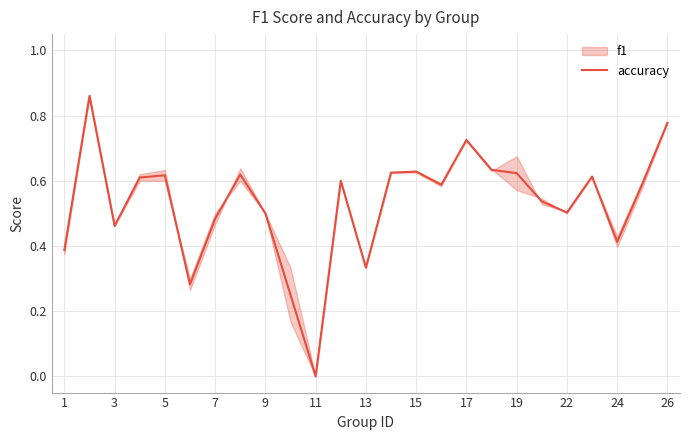

Which category has the lowest value in the accuracy series?

11